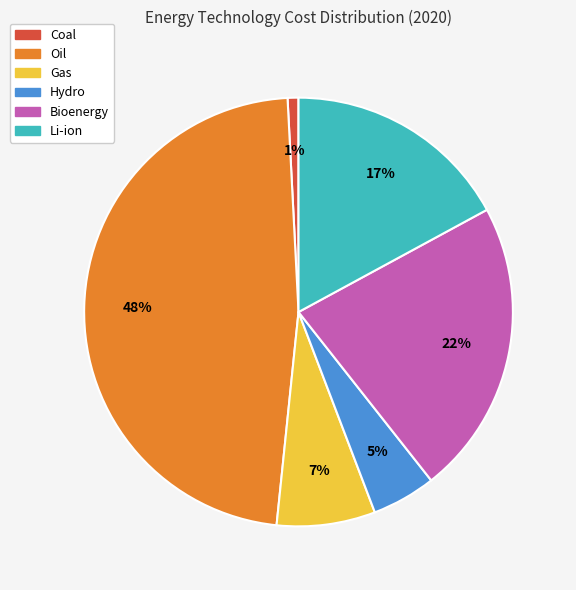

Approximately how many times larger is the value at Hydro compared to Li-ion?

0.3